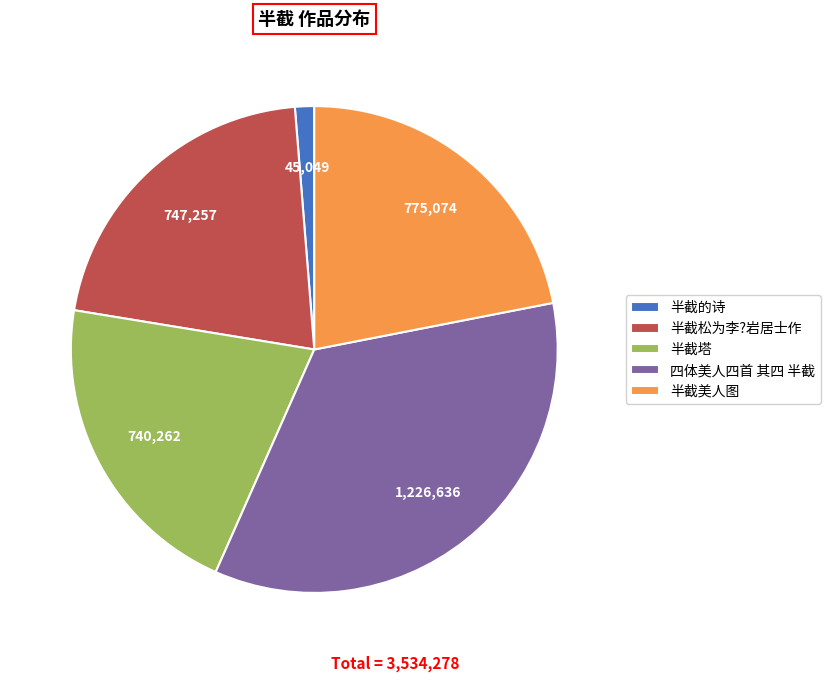

Between 半截塔 and 半截美人图, which is larger?

半截美人图